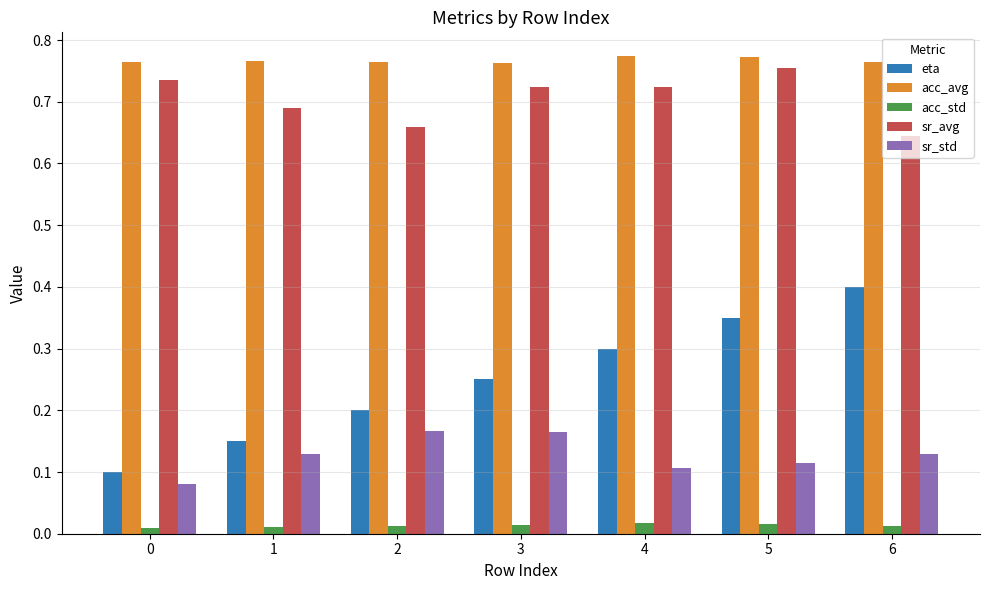

Which series has the widest spread of values?

eta